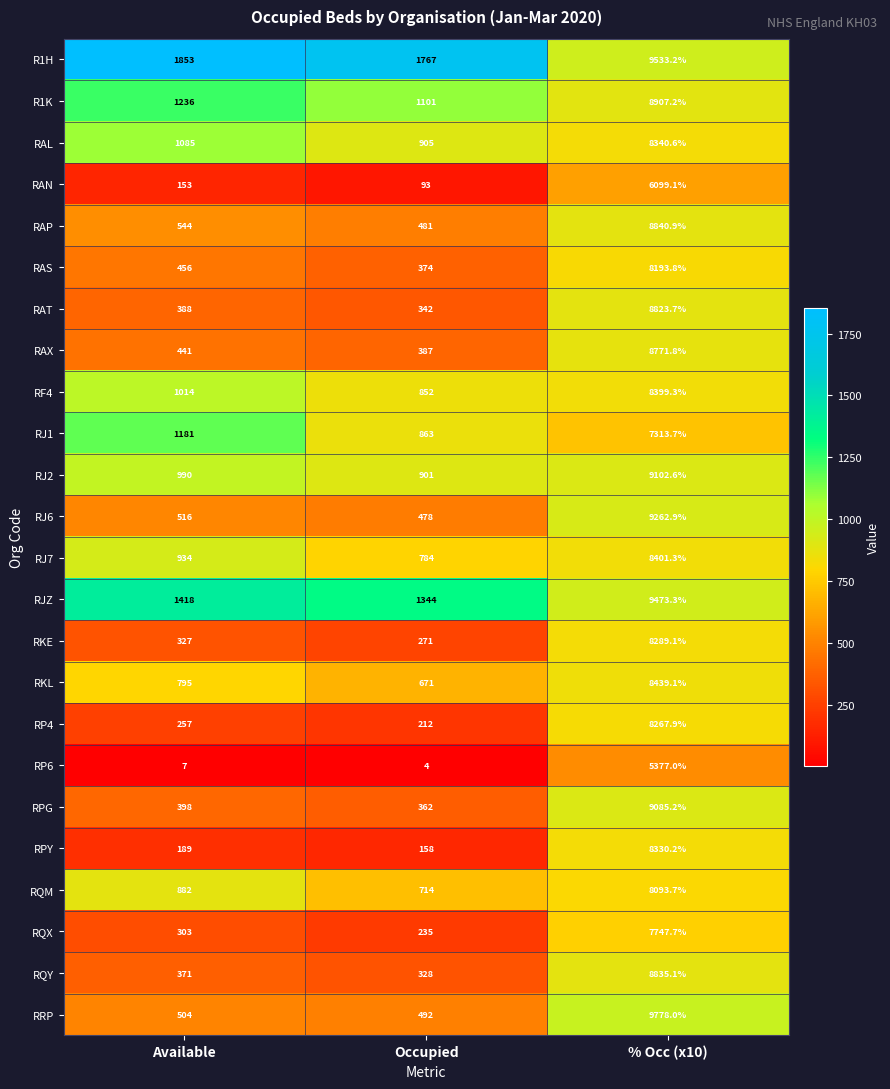

What is the difference between the maximum and minimum values in the RQY series?

8507.1